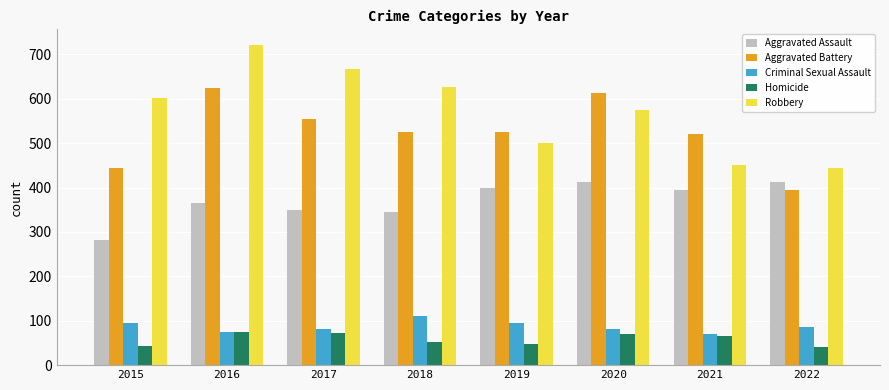

What are all the series names shown in the legend?

Aggravated Assault, Aggravated Battery, Criminal Sexual Assault, Homicide, Robbery